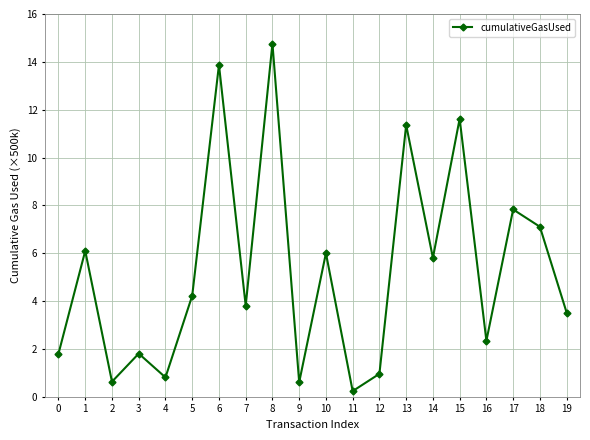

What is the average value?

5.3